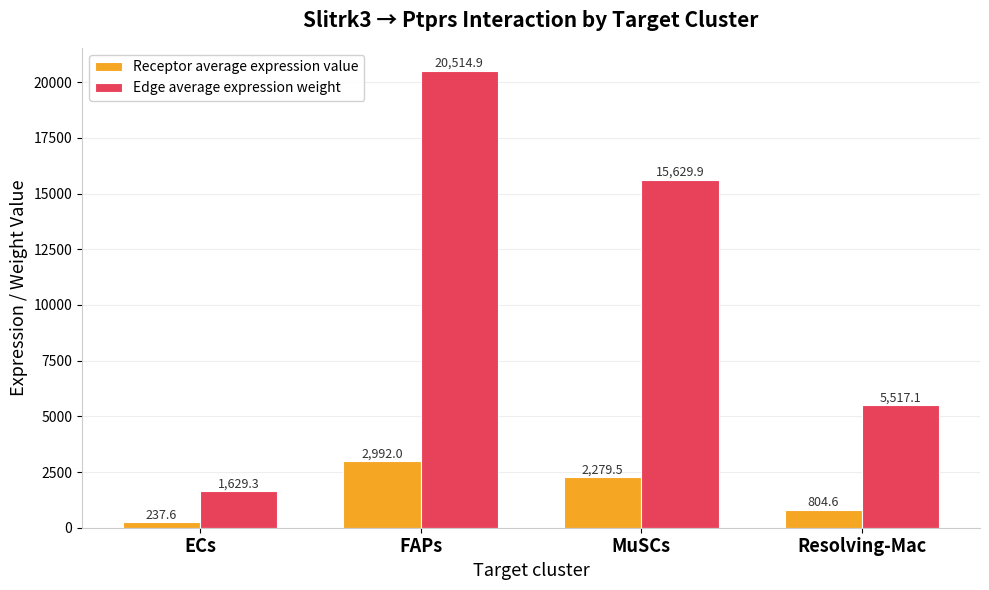

What is the label of the 2nd bar from the right?

MuSCs